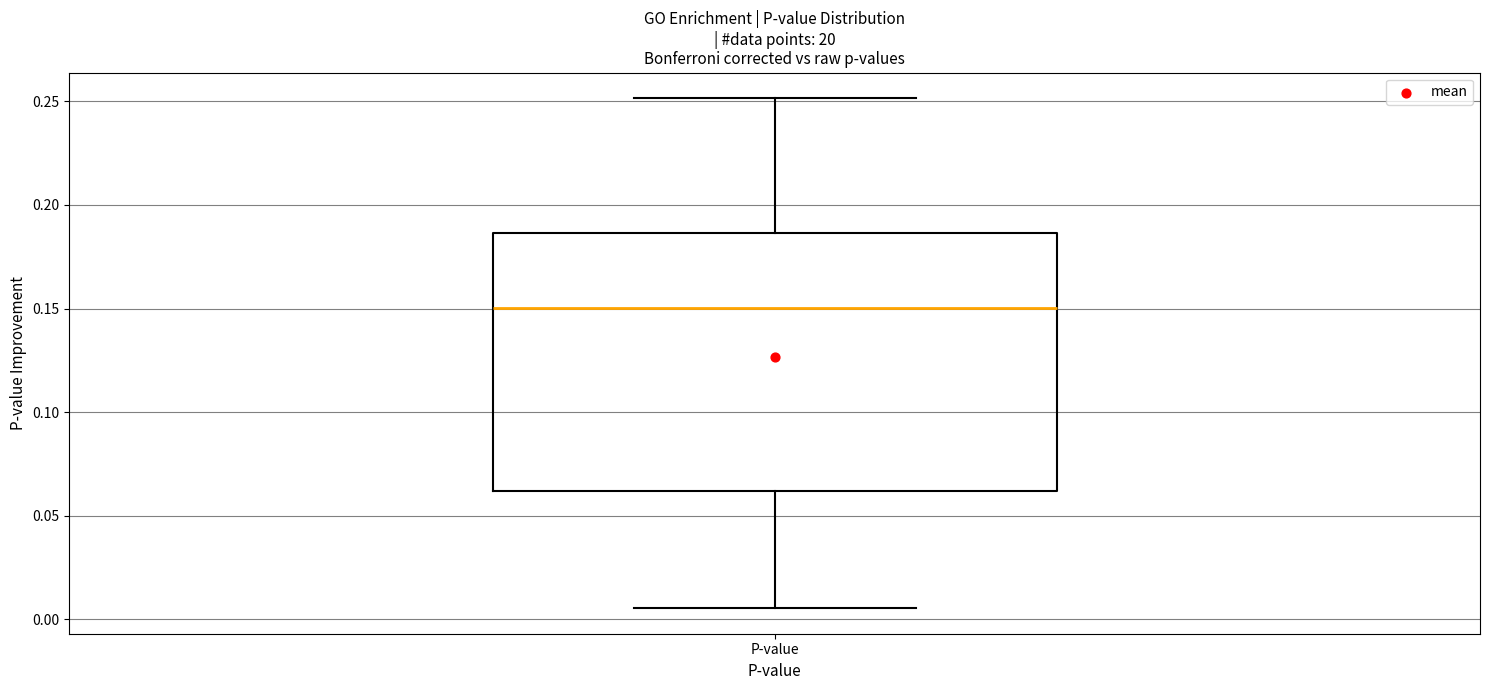

Where does the lower whisker of the box for P-value end on the y-axis? The values are not printed on the chart, so give them approximately, as read against the axis.

0.005